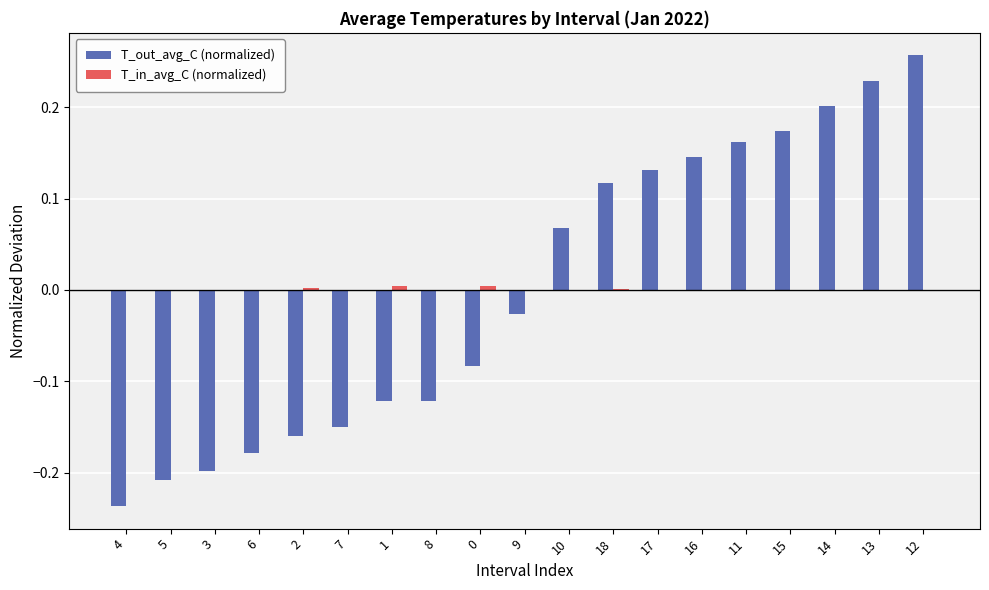

Which series changed the most between 16 and 12?

T_out_avg_C (normalized)